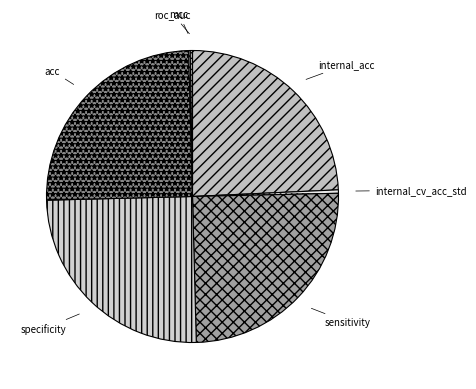

Is there any slice that represents more than half of the pie?

No